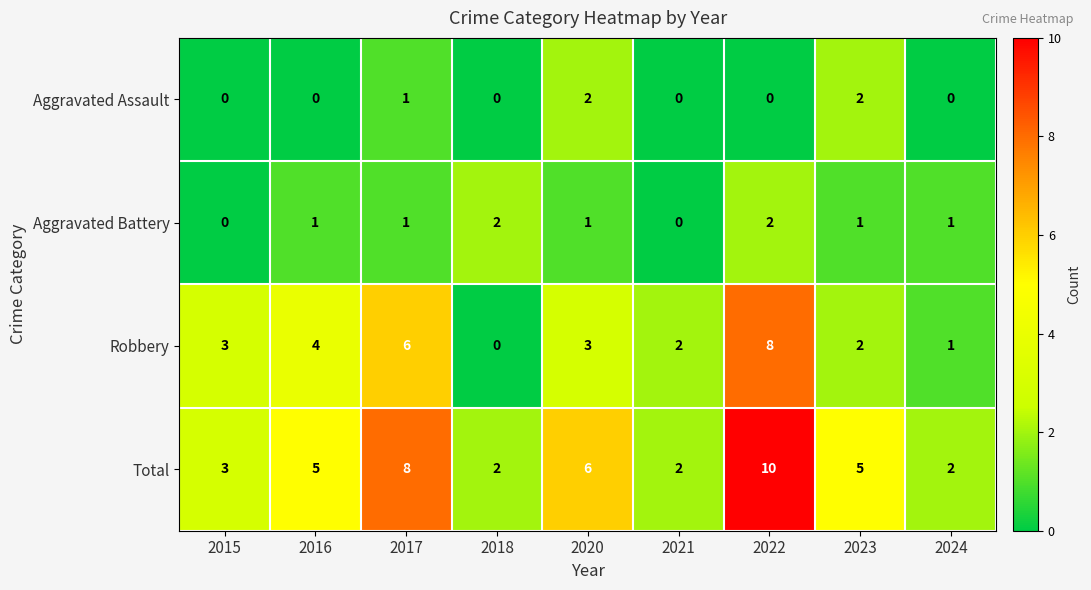

At 2016, list the series in order from largest to smallest.

Total, Robbery, Aggravated Battery, Aggravated Assault